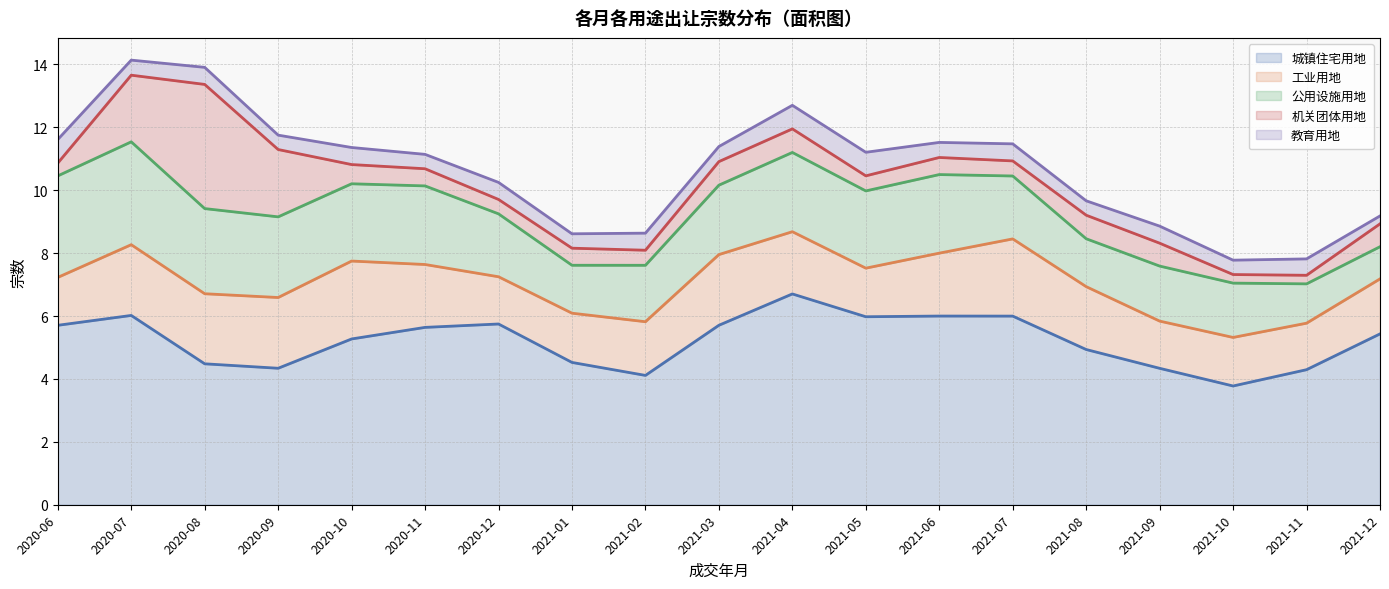

What is the total value across all series at 2021-10?

7.8